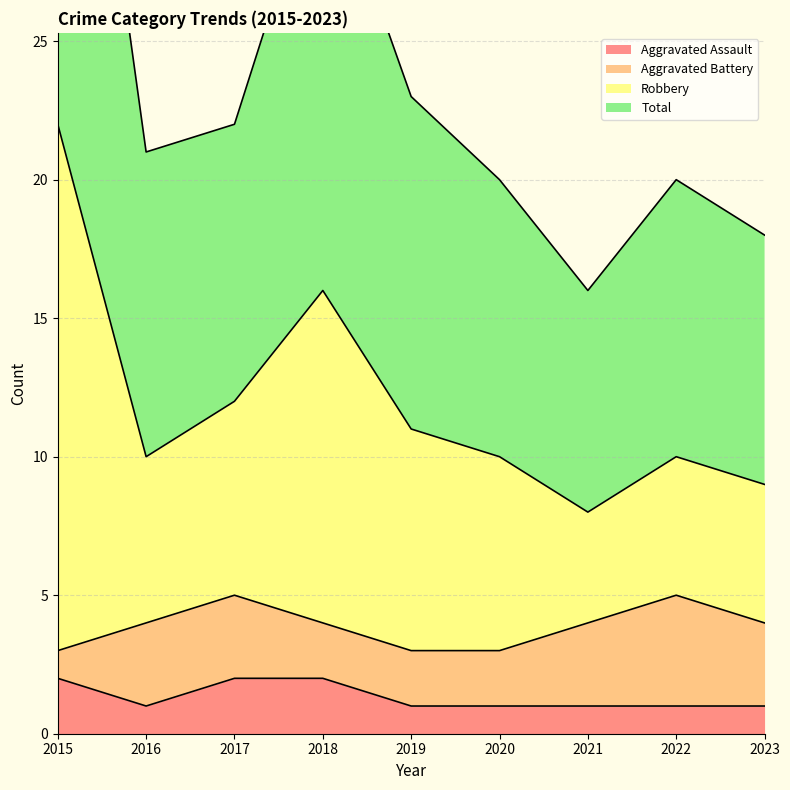

The Aggravated Assault series shows 1 at 2016. True or false?

True